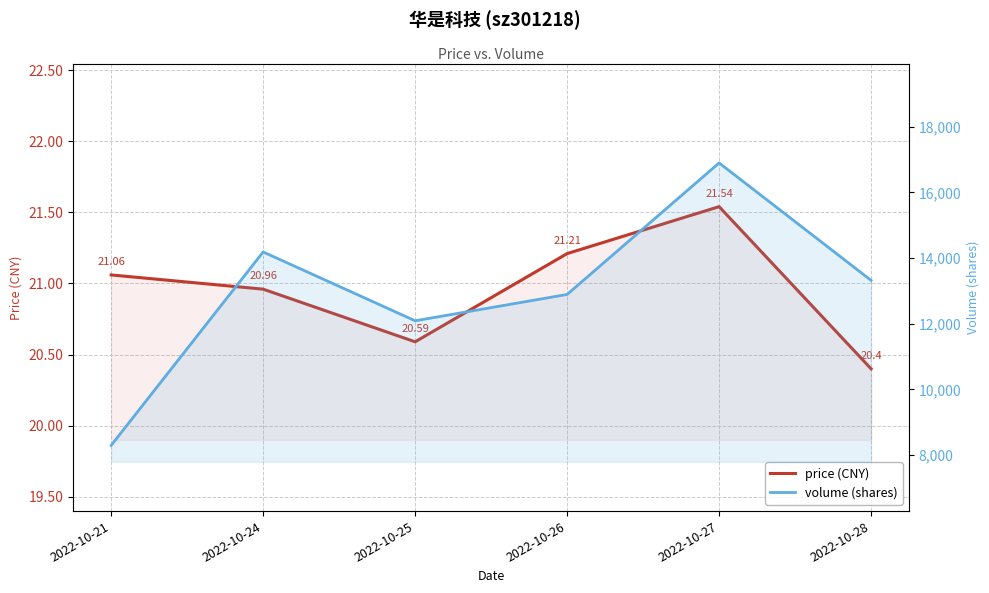

What are all the series names shown in the legend?

price (CNY), volume (shares)